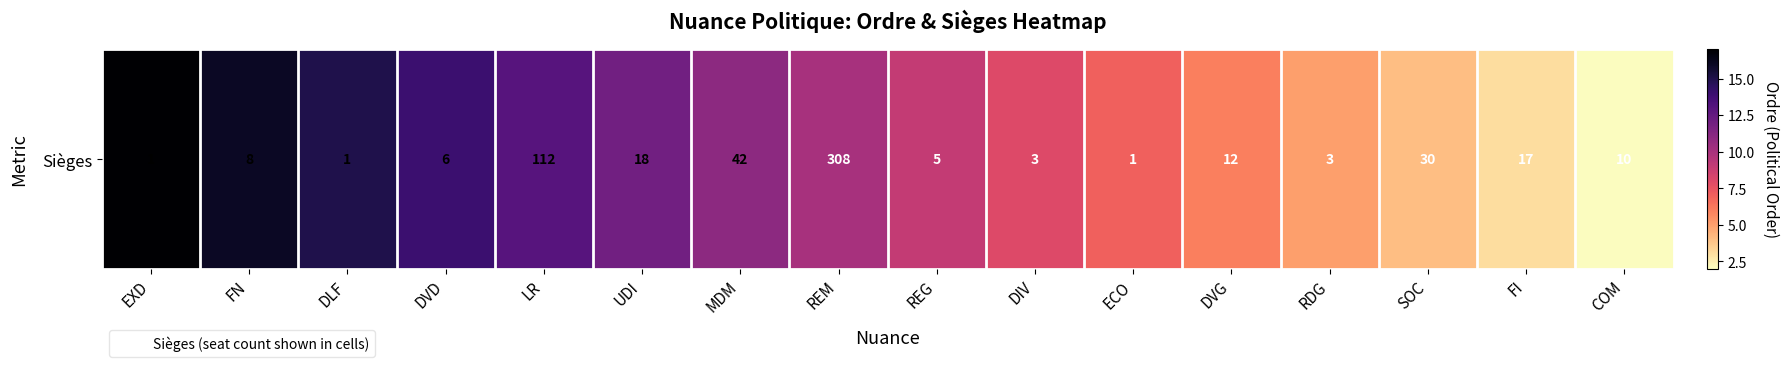

How many series are shown in this chart?

1